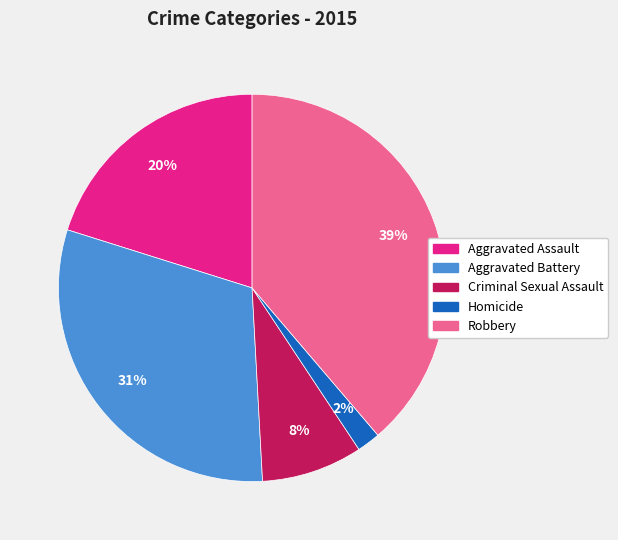

Between Aggravated Assault and Homicide, which is larger?

Aggravated Assault